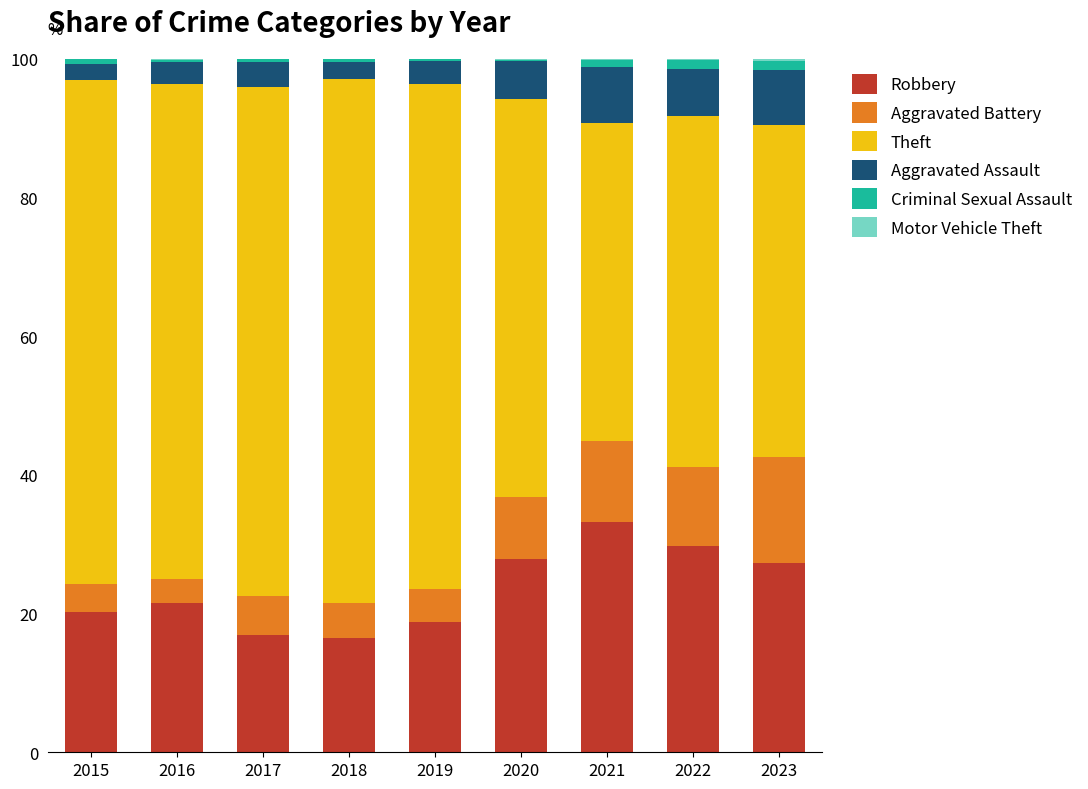

The Robbery series shows 4.4 at 2018. True or false?

False